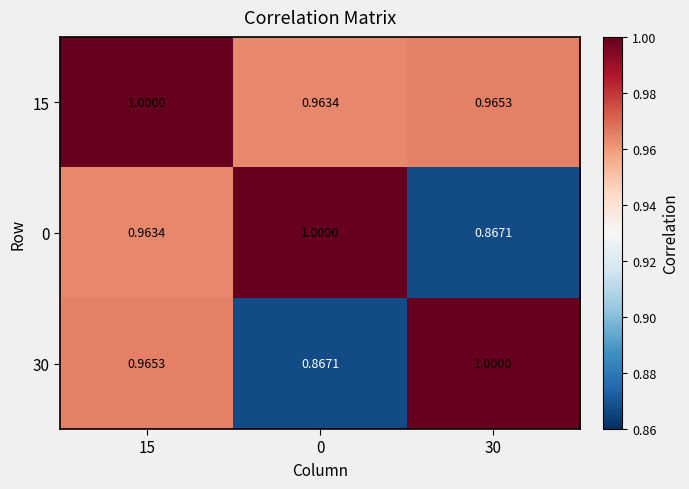

Is the value of 0 at 15 greater than the value of 30 at 30?

No